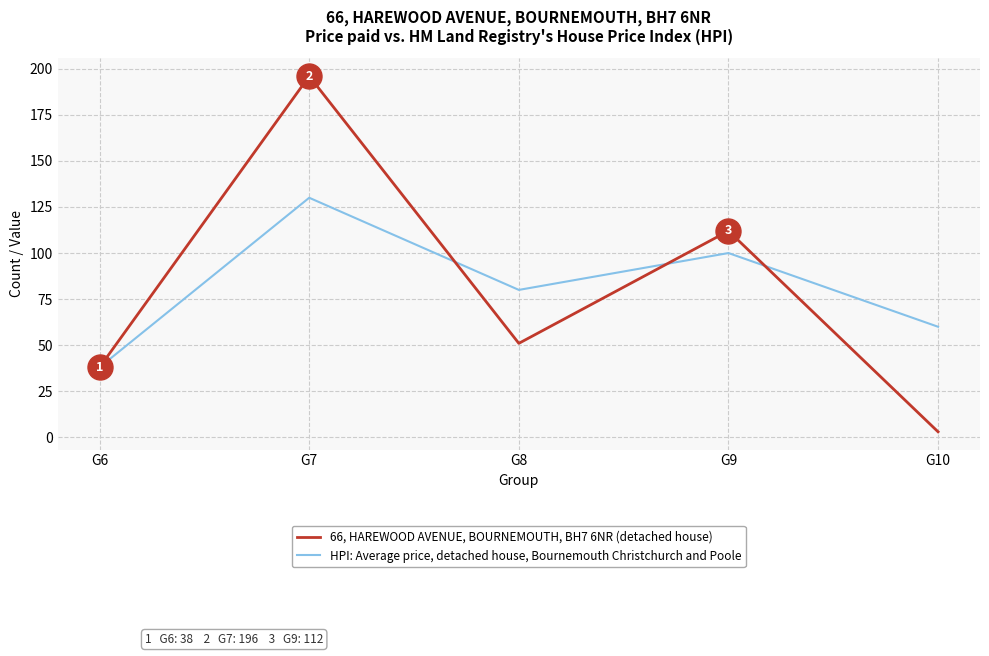

Is the value of HPI: Average price, detached house, Bournemouth Christchurch and Poole at G6 greater than the value of 66, HAREWOOD AVENUE, BOURNEMOUTH, BH7 6NR (detached house) at G8?

No